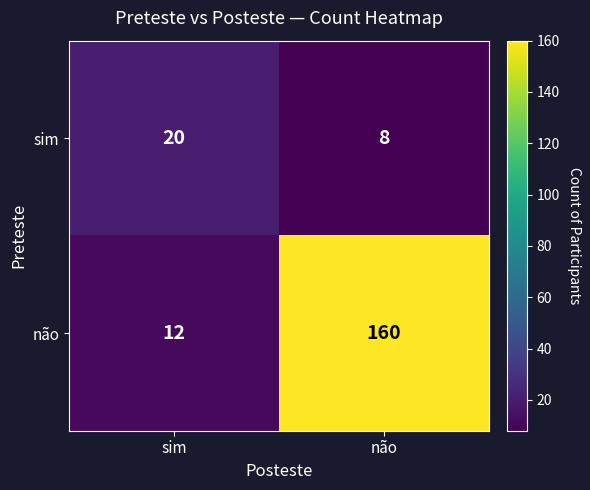

What is the sum of the sim values at não and sim?

28